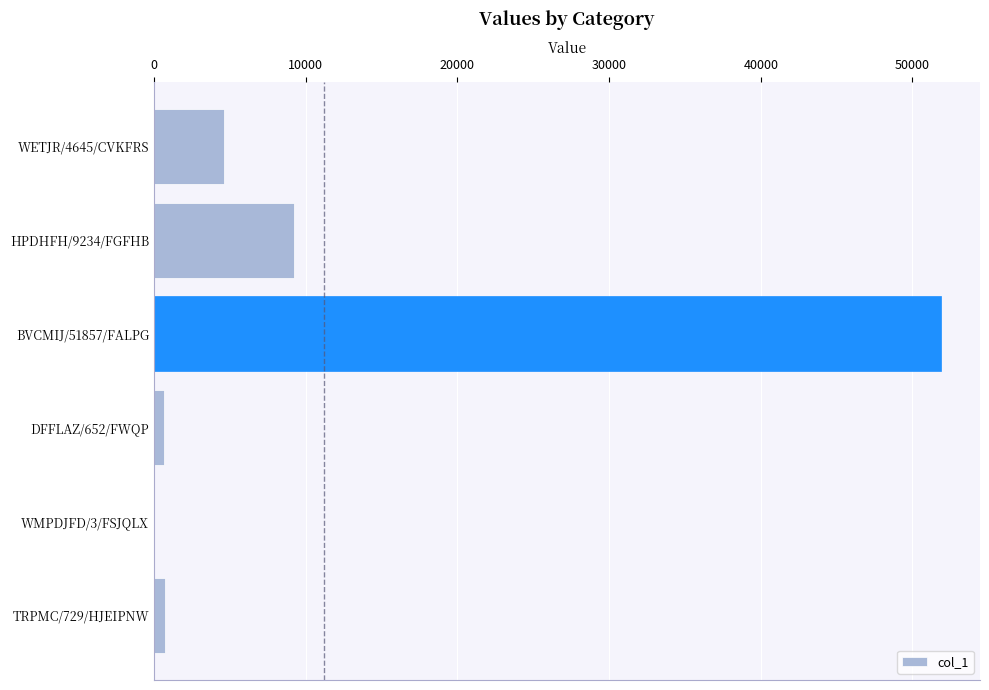

Are the bars grouped side by side (vs. stacked)?

No